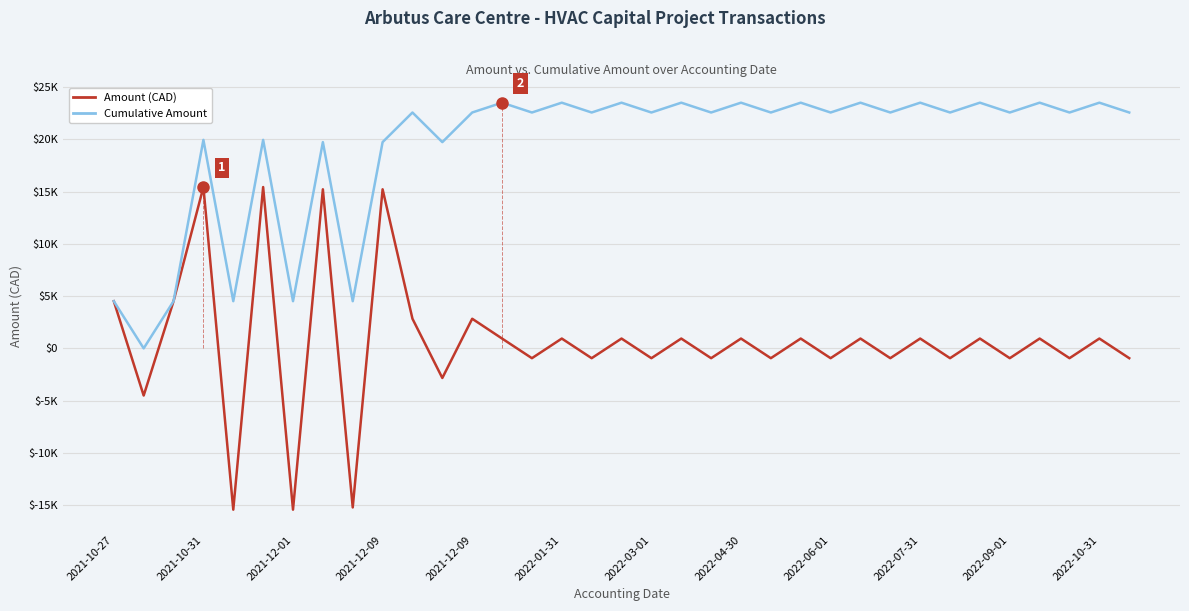

Does the chart display data point markers on the line(s)?

No